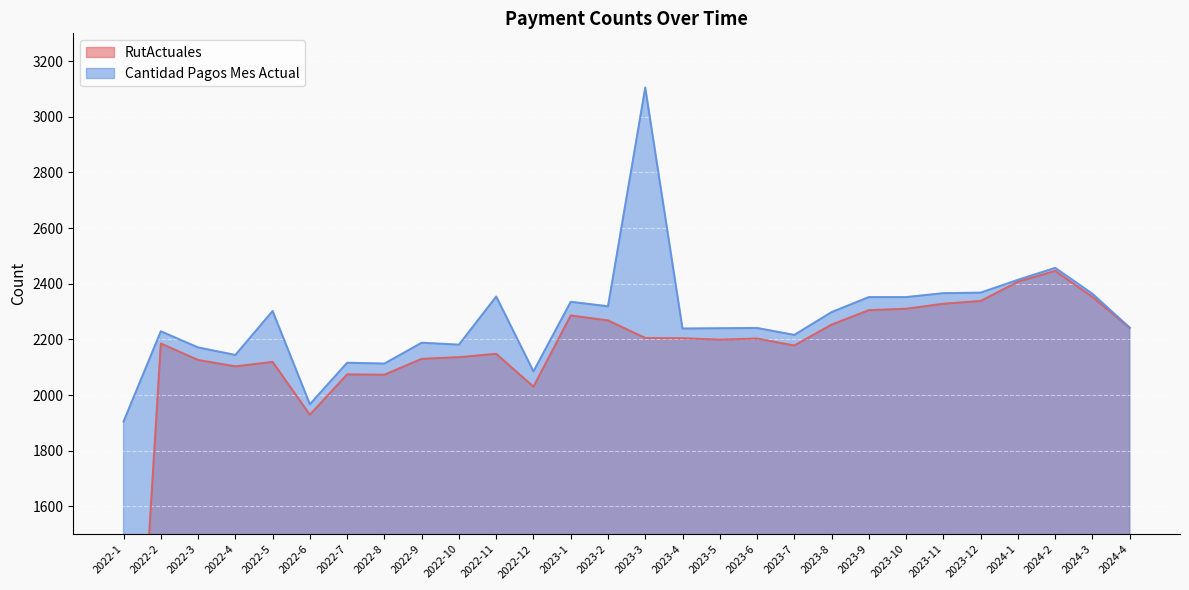

True or false: RutActuales and Cantidad Pagos Mes Actual intersect in this chart.

False